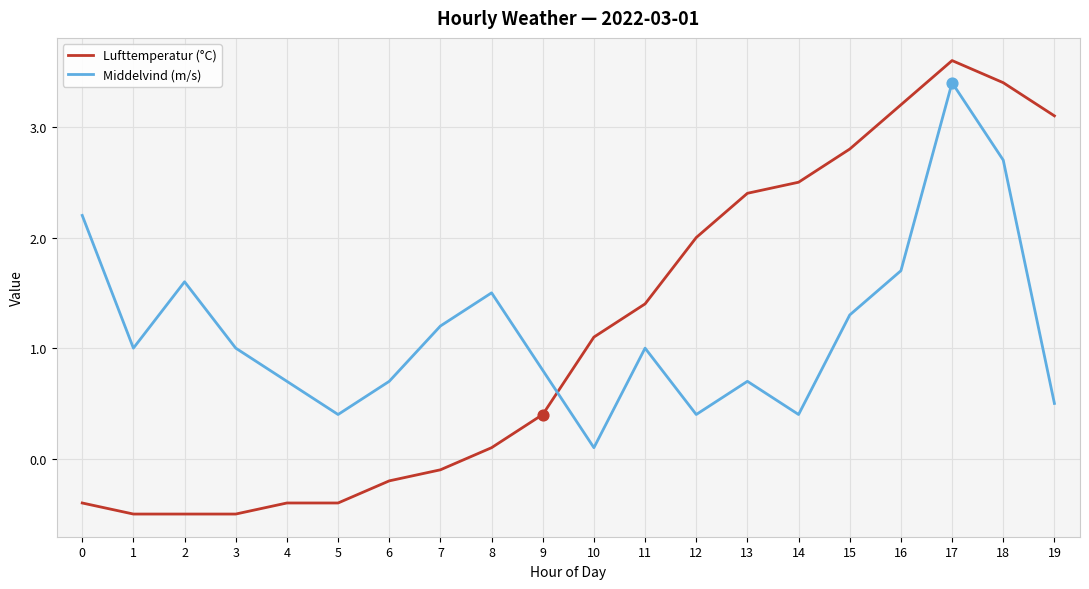

Which series has the widest spread of values?

Lufttemperatur (°C)